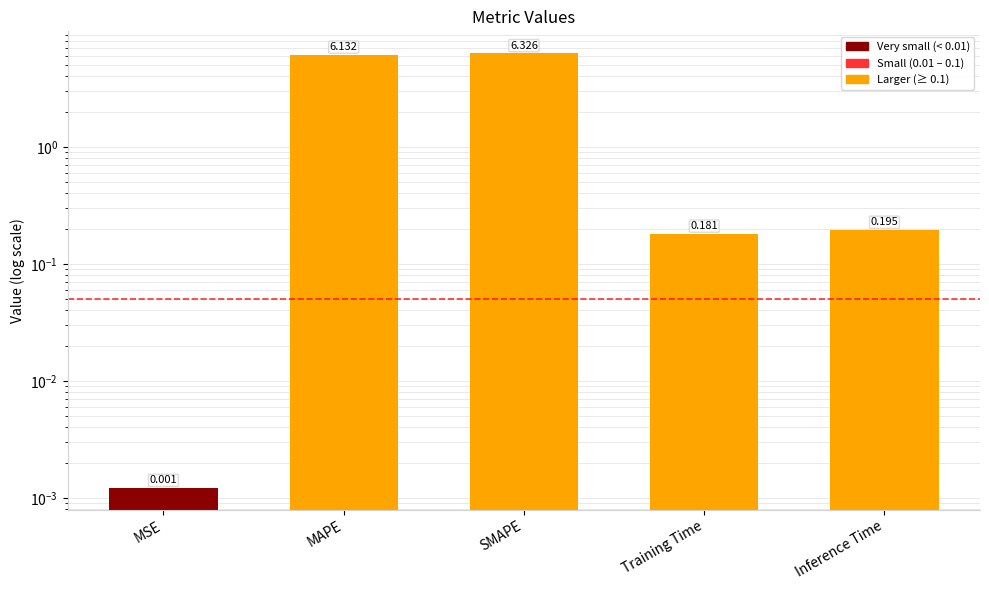

What is the sum of the values at MSE and Training Time?

0.2